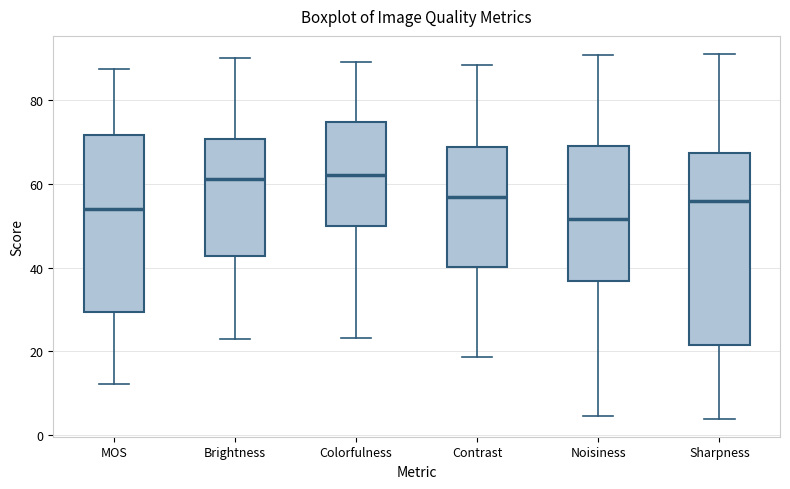

Which box is the tallest, from its lower edge to its upper edge?

Sharpness